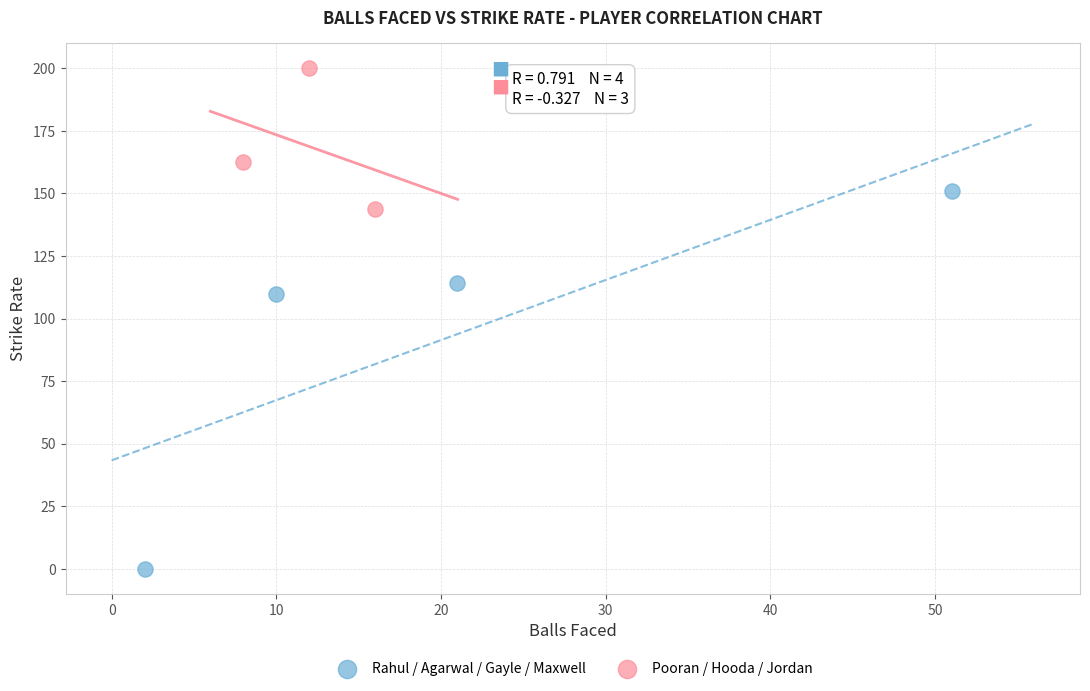

Which series reaches the minimum Y coordinate?

Rahul / Agarwal / Gayle / Maxwell